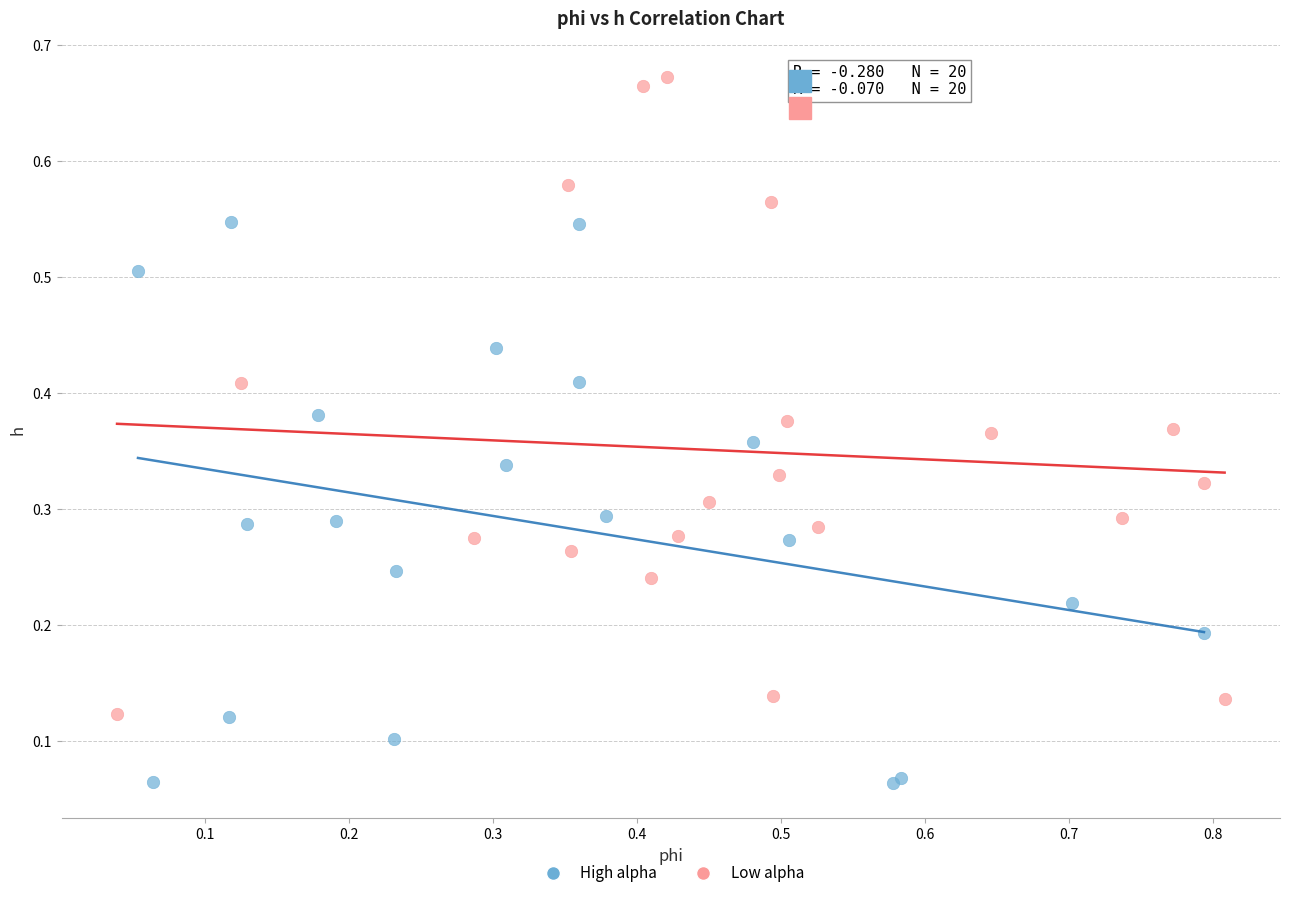

Which series contains the highest Y value?

Low alpha